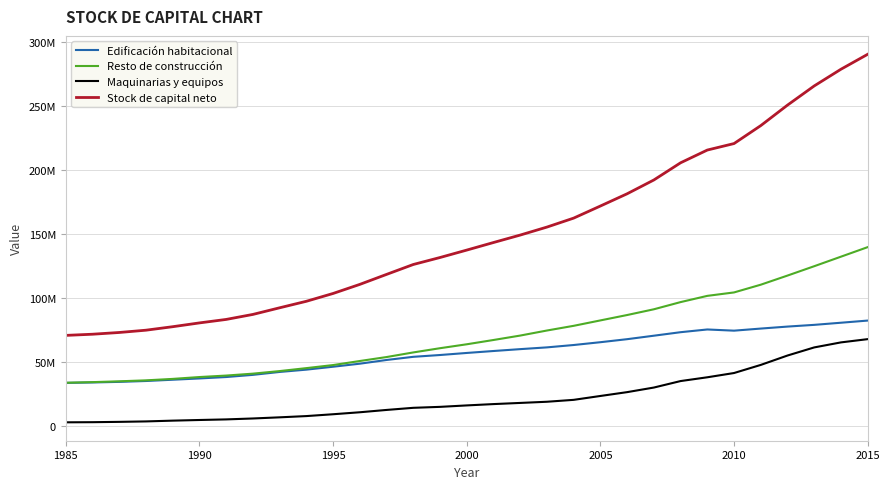

What is the sum of all Stock de capital neto values?

4657188923